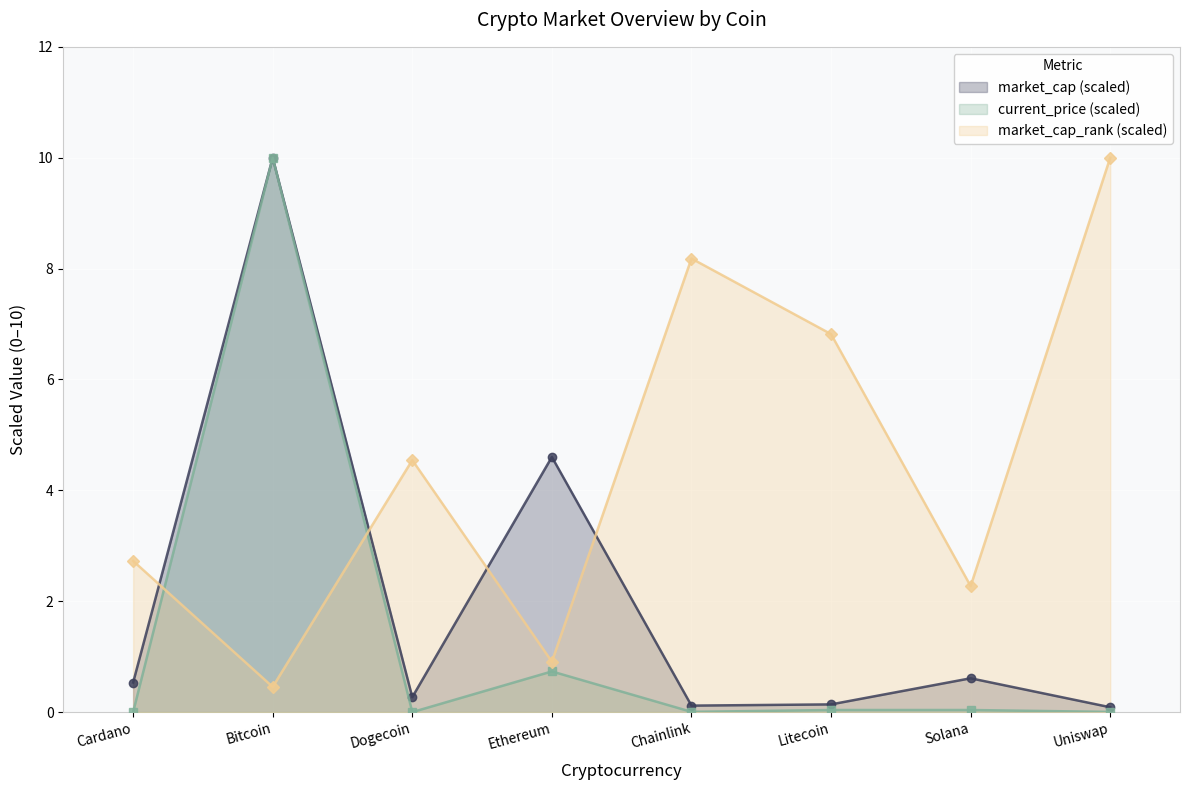

True or false: current_price (scaled) (line) has a value of 0.7 at Ethereum.

True